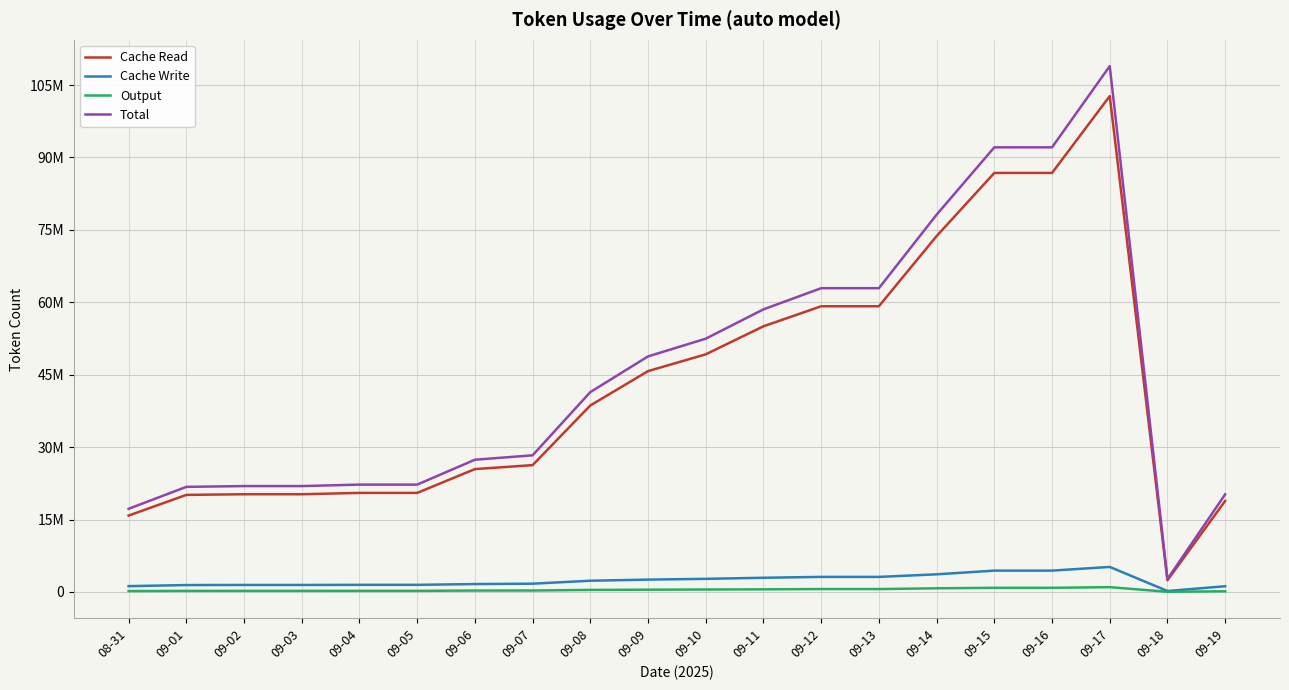

Is the value of Cache Write at 09-01 greater than the value of Total at 09-15?

No